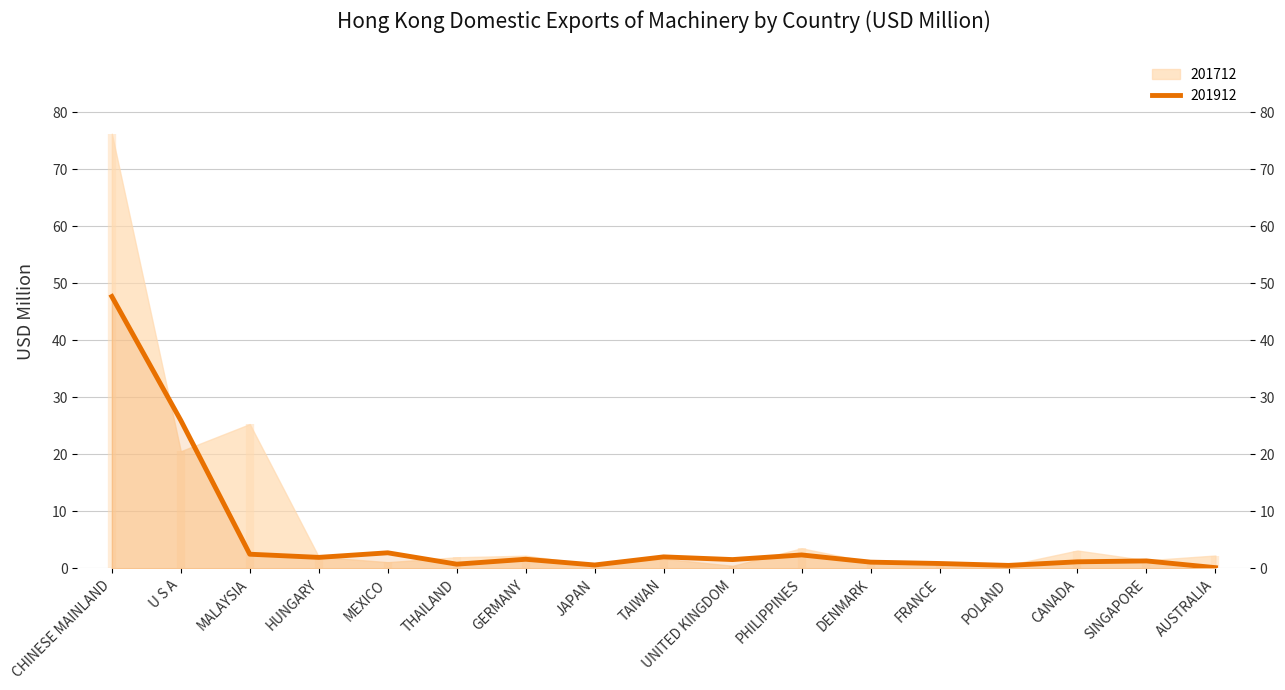

At which label is the value closest to 23?

U S A